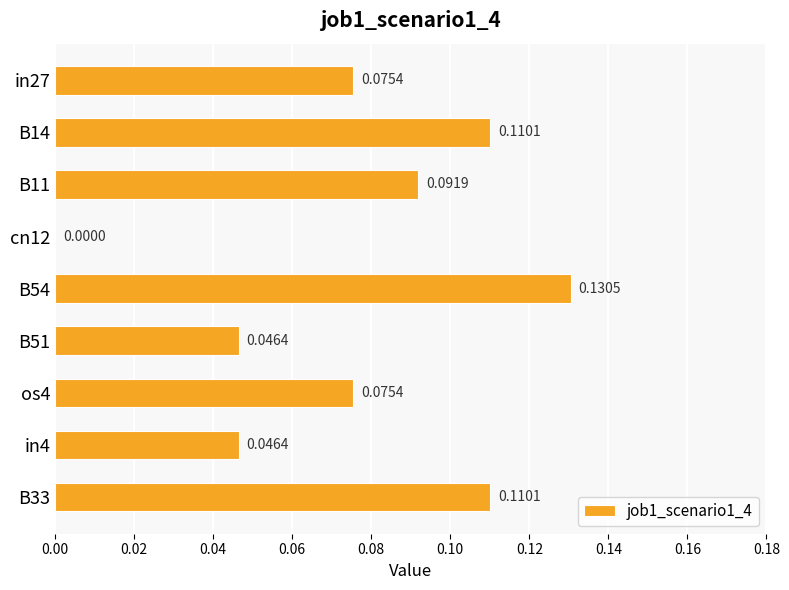

Between B33 and os4, which is larger?

B33